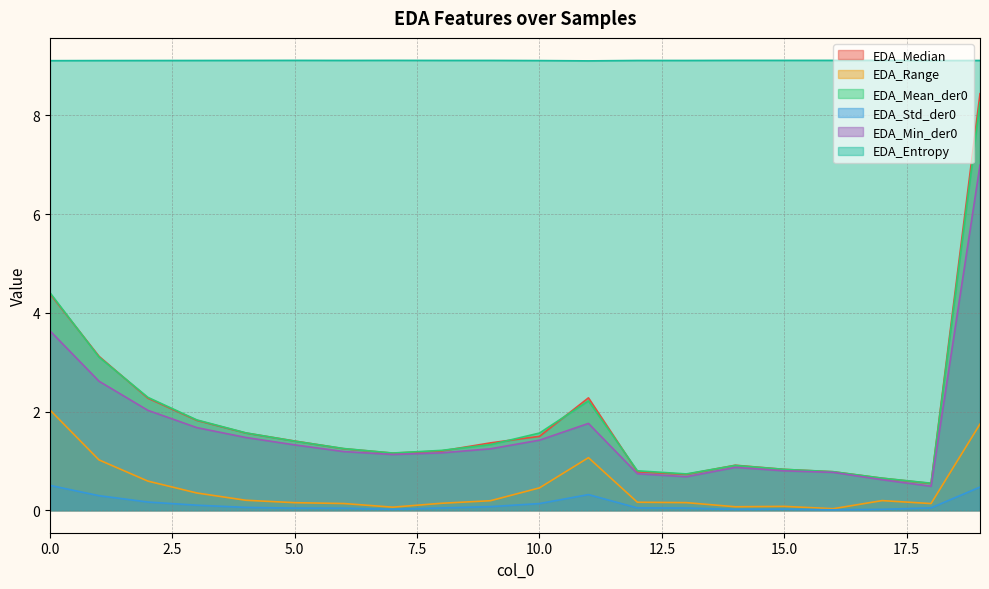

How many categories are shown in the chart?

20